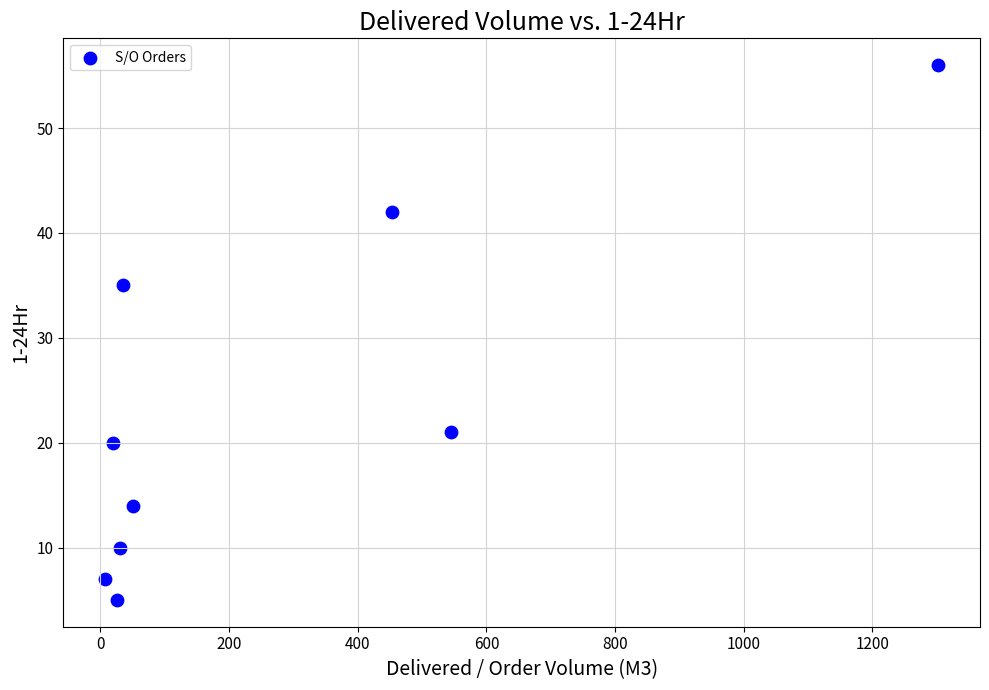

What Y value in the scatter plot is closest to 30?

35